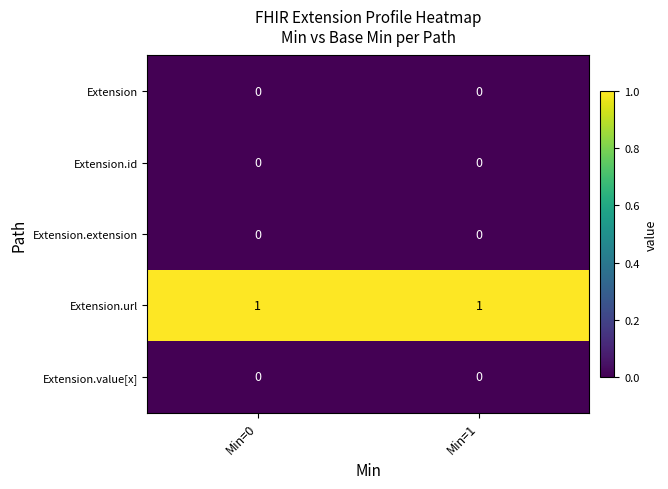

Reading right to left, what are all the values shown in this chart?

Extension: 0	0
Extension.id: 0	0
Extension.extension: 0	0
Extension.url: 1	1
Extension.value[x]: 0	0